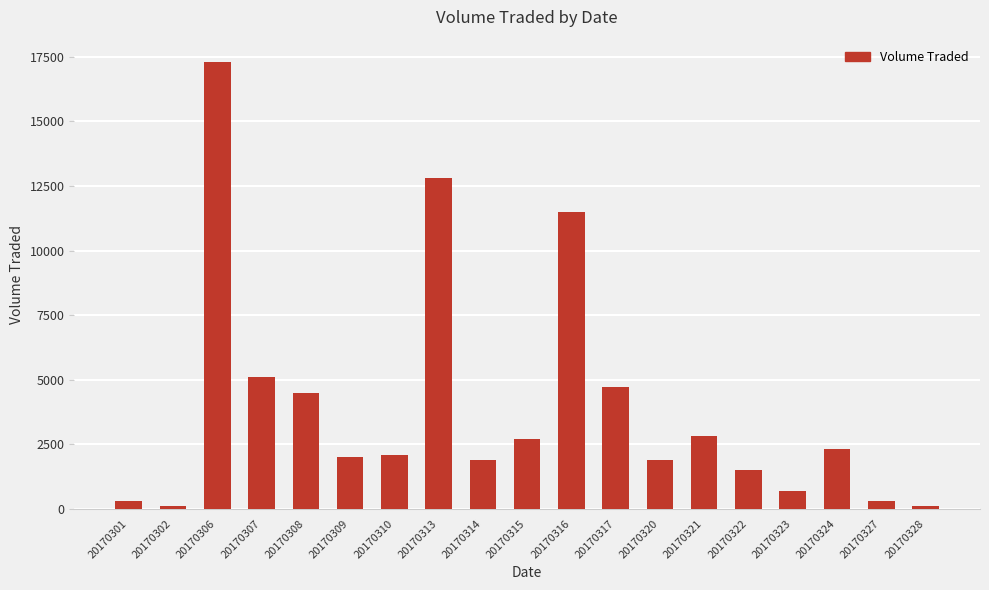

Approximately how many times larger is the value at 20170317 compared to 20170314?

2.5